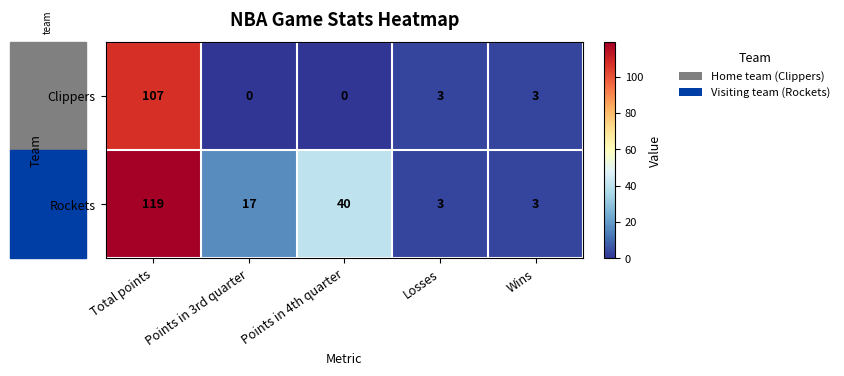

Which series has the largest range (max minus min)?

Rockets